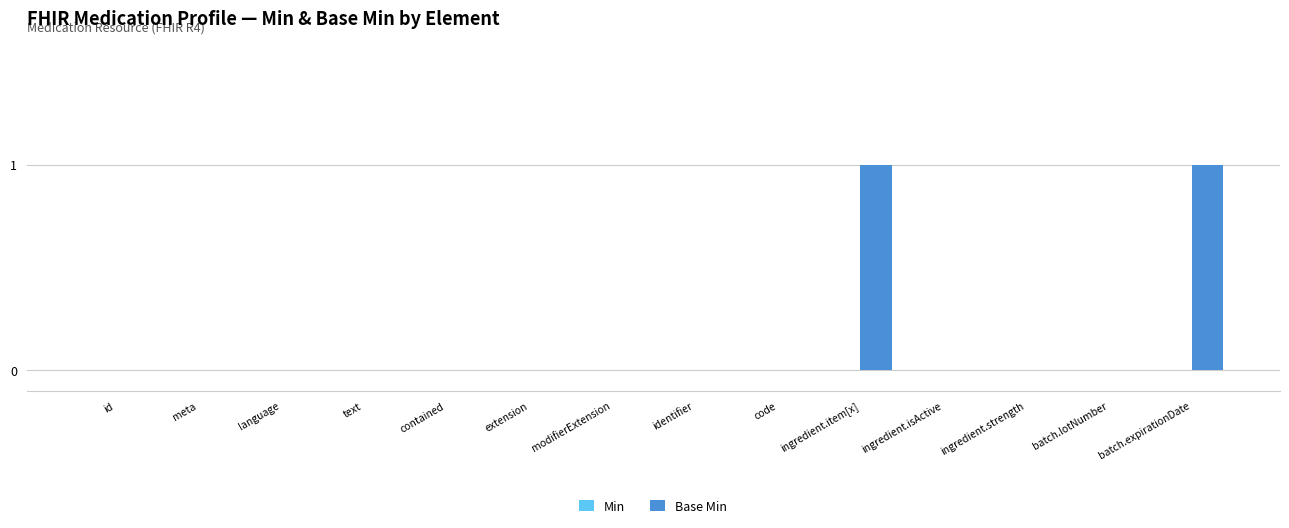

True or false: the data shows 0 at identifier.

True